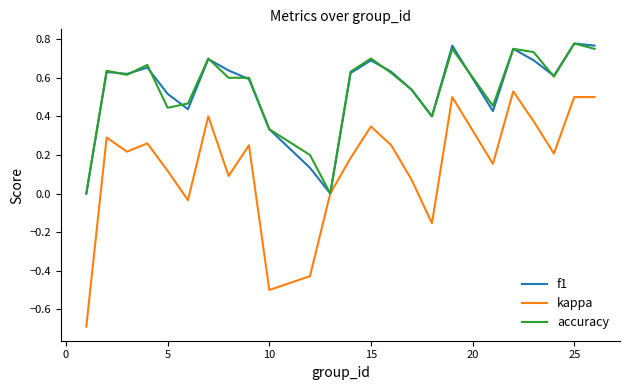

What are all the series names shown in the legend?

f1, kappa, accuracy